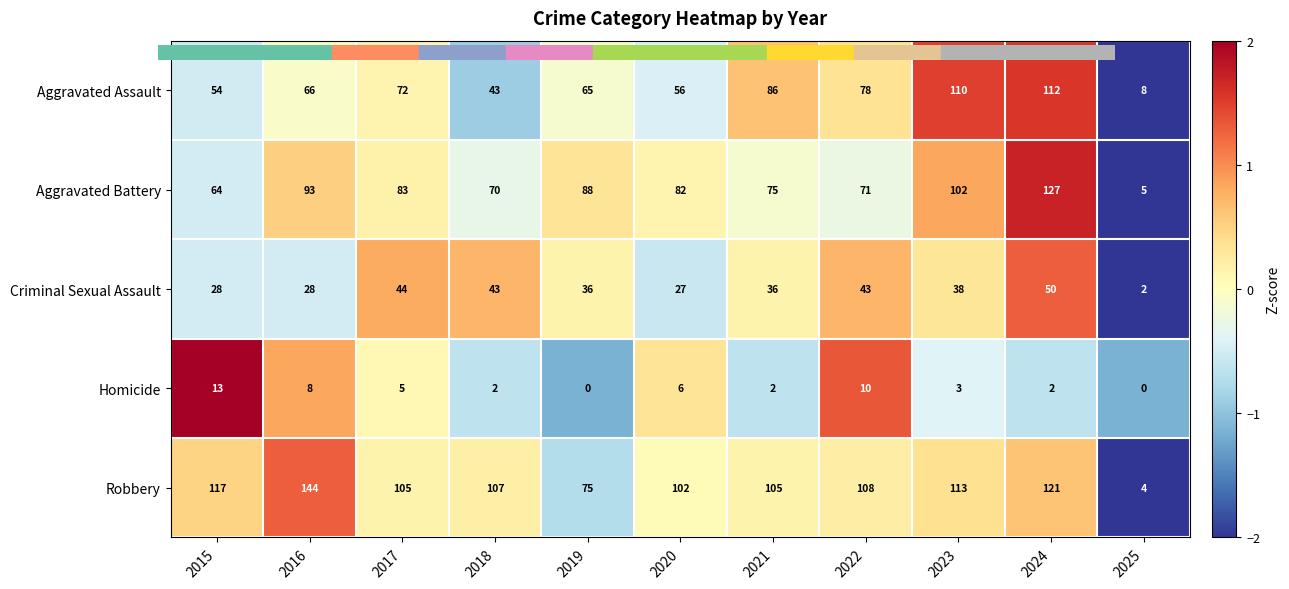

At which category is the sum across all series the highest?

2024